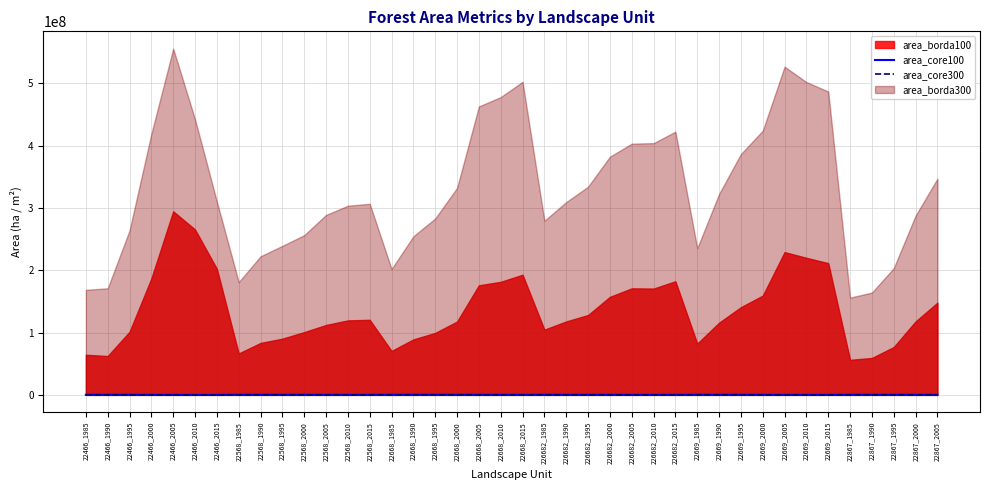

Reading left to right, transcribe all the data shown in this chart.

area_core100: 194174.0	189546.2	164952.6	128030.5	53081.9	32705.5	22462.3	211193.8	195982.3	186358.8	170014.4	152375.6	142162.1	141617.1	233857.8	228218.1	222172.7	213912.5	169542.3	163084.0	154596.0	199662.2	187760.8	174297.5	152908.3	137251.6	135277.3	129142.6	226590.2	214172.1	198672.6	176197.8	99746.7	89867.3	87142.0	226055.3	218780.6	203365.4	168824.0	139339.4
area_core300: 183766.6	178686.1	148704.3	104840.6	26999.5	15053.7	11676.2	199749.8	182091.6	171478.1	154475.4	134731.0	123781.1	123014.7	220727.8	211683.9	203827.5	192492.4	140870.6	133469.9	123676.5	182251.8	168627.7	153730.6	130445.5	114062.5	111970.2	105158.4	211309.7	193529.4	174125.3	149758.0	70028.7	61692.6	59619.9	216077.8	208287.5	190714.7	151857.7	119451.2